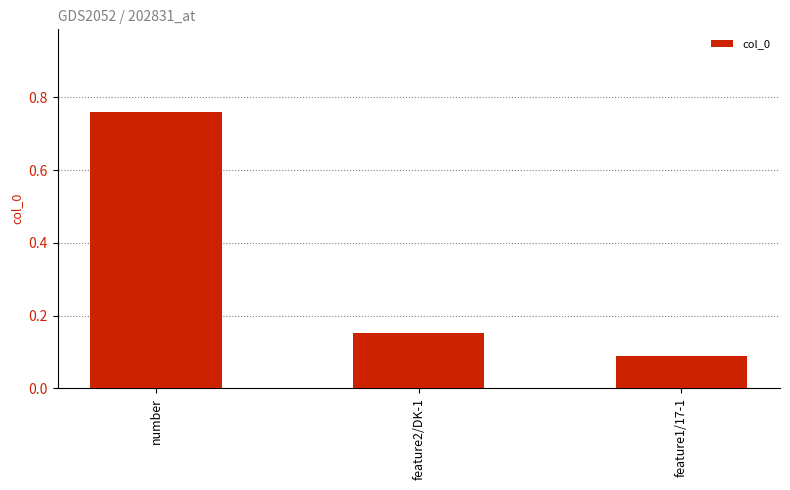

At which category does the chart reach its peak across all series?

number